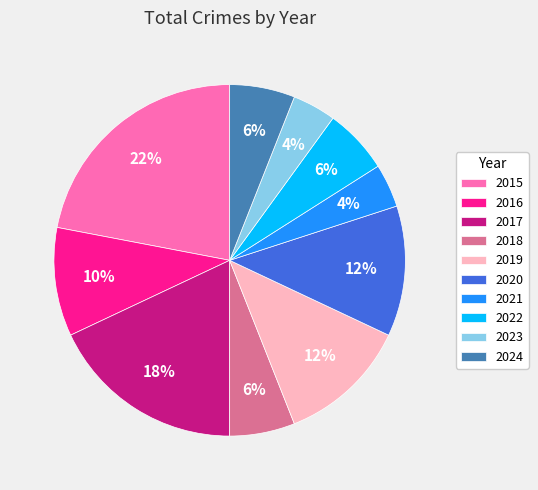

Is it true that 2019 is 22% of the pie?

False